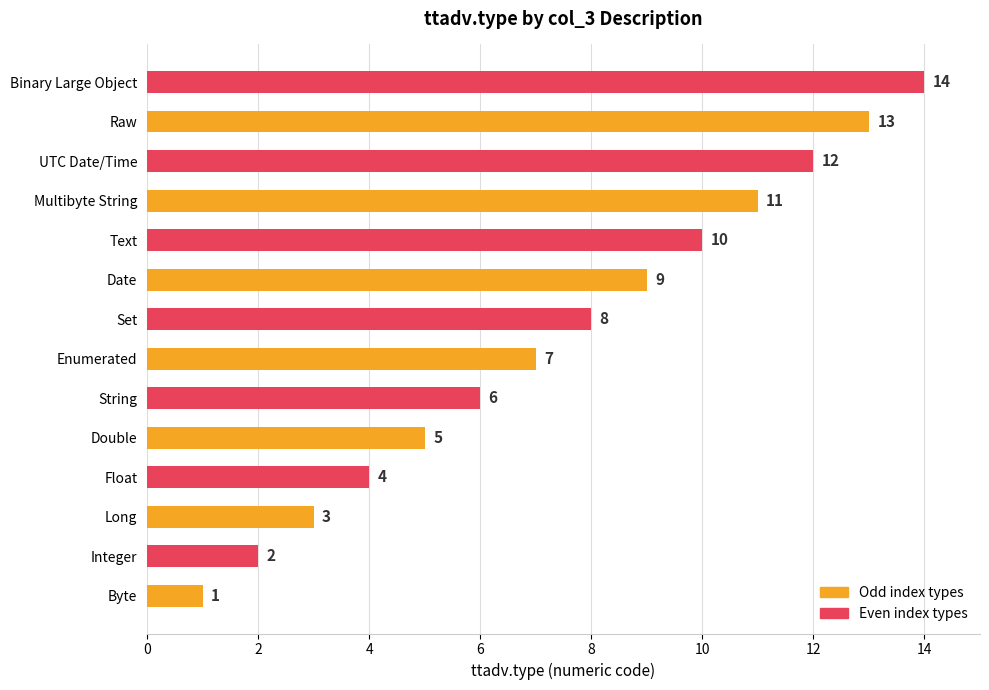

What is the sum of all values?

105